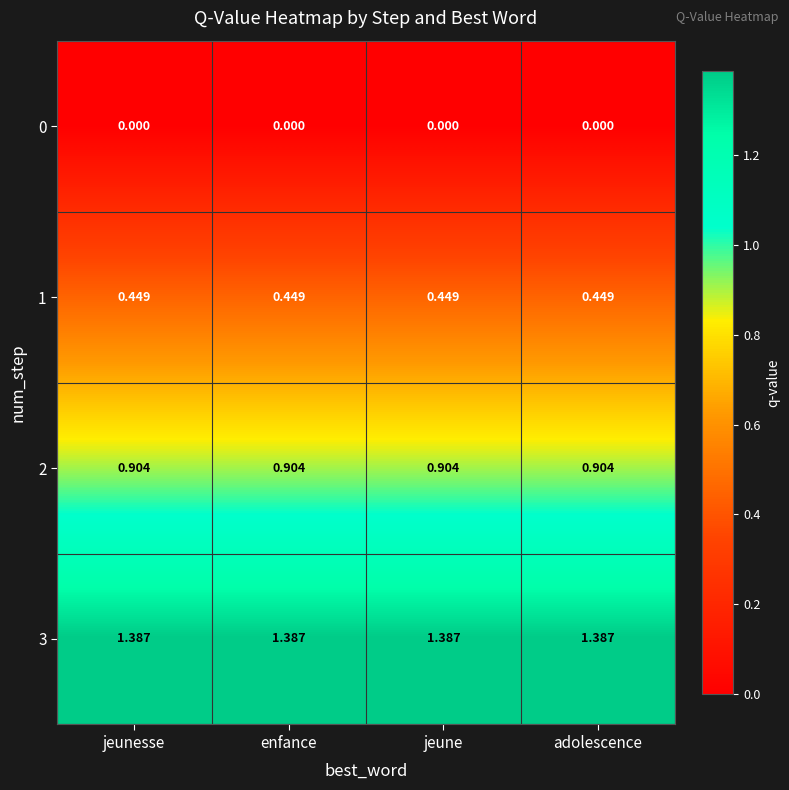

Is the value of 2 at adolescence greater than the value of 0 at adolescence?

Yes